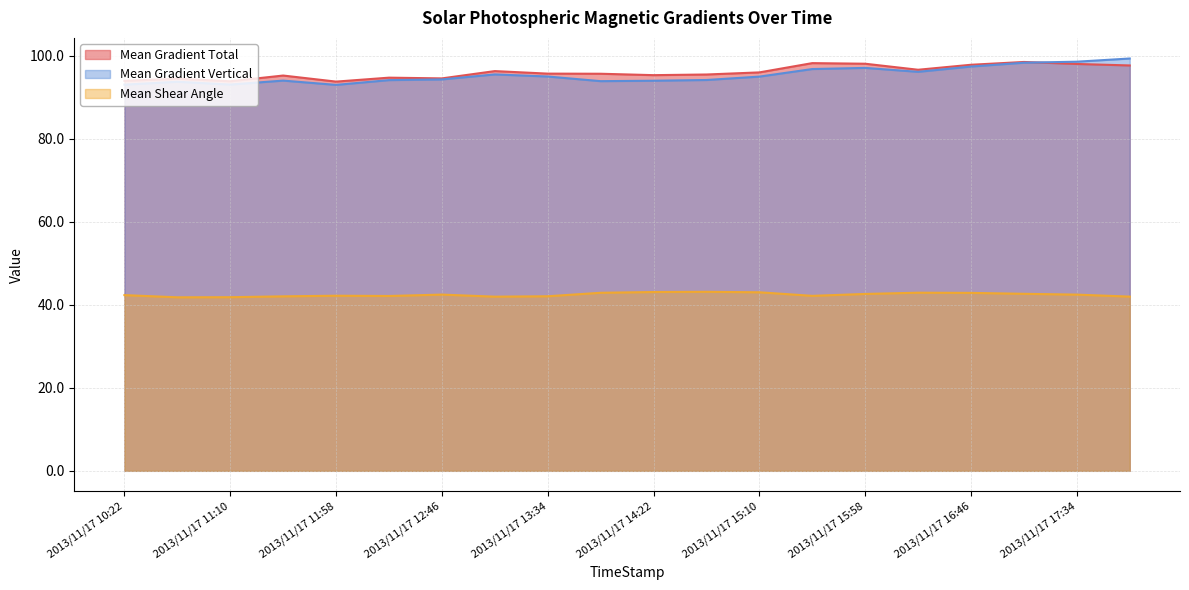

Reading right to left, what are all the values shown in this chart?

Mean Gradient Total: 97.7	98.0	98.5	97.8	96.6	98.1	98.2	96.0	95.5	95.3	95.7	95.7	96.3	94.6	94.7	93.8	95.2	93.9	94.5	94.0
Mean Gradient Vertical: 99.4	98.6	98.3	97.4	96.1	97.1	96.8	95.0	94.2	94.0	93.9	95.0	95.5	94.3	94.1	93.0	94.0	93.1	93.7	93.1
Mean Shear Angle: 42.0	42.5	42.7	42.9	42.9	42.6	42.2	43.0	43.1	43.1	42.9	42.1	42.0	42.5	42.1	42.2	42.0	41.8	41.8	42.3